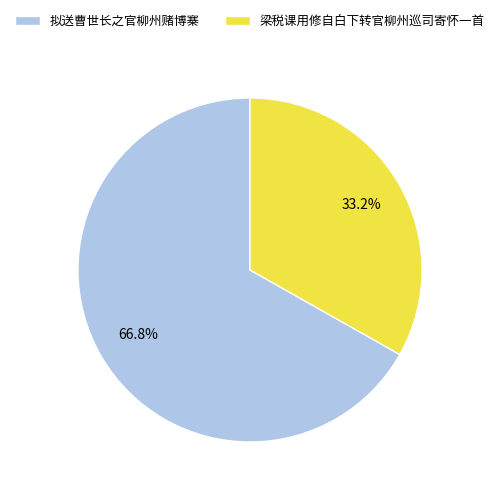

What percentage is NOT represented by 拟送曹世长之官柳州赌博寨?

33.2%